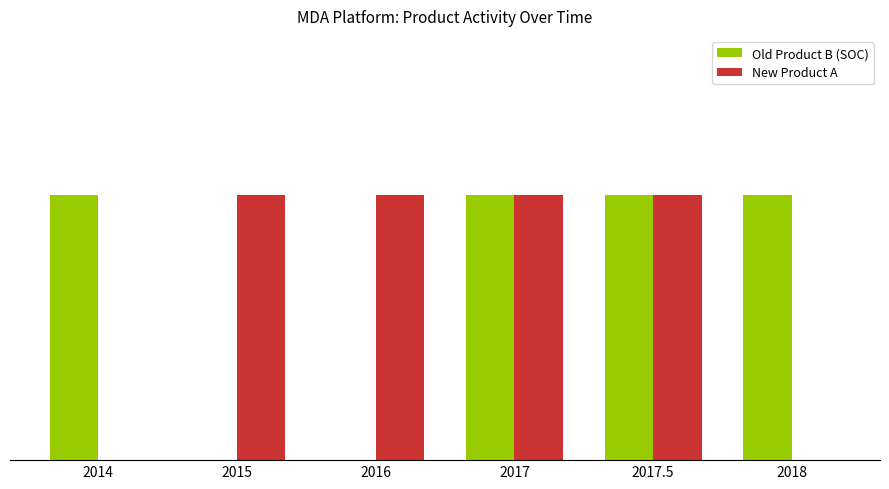

Does the chart contain stacked bars?

No